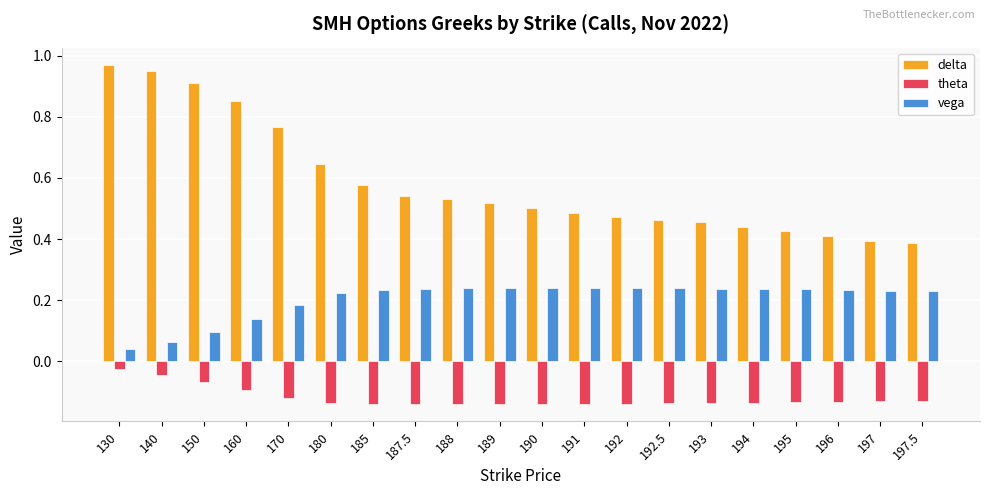

What is the sum of the delta values at 160 and 195?

1.3